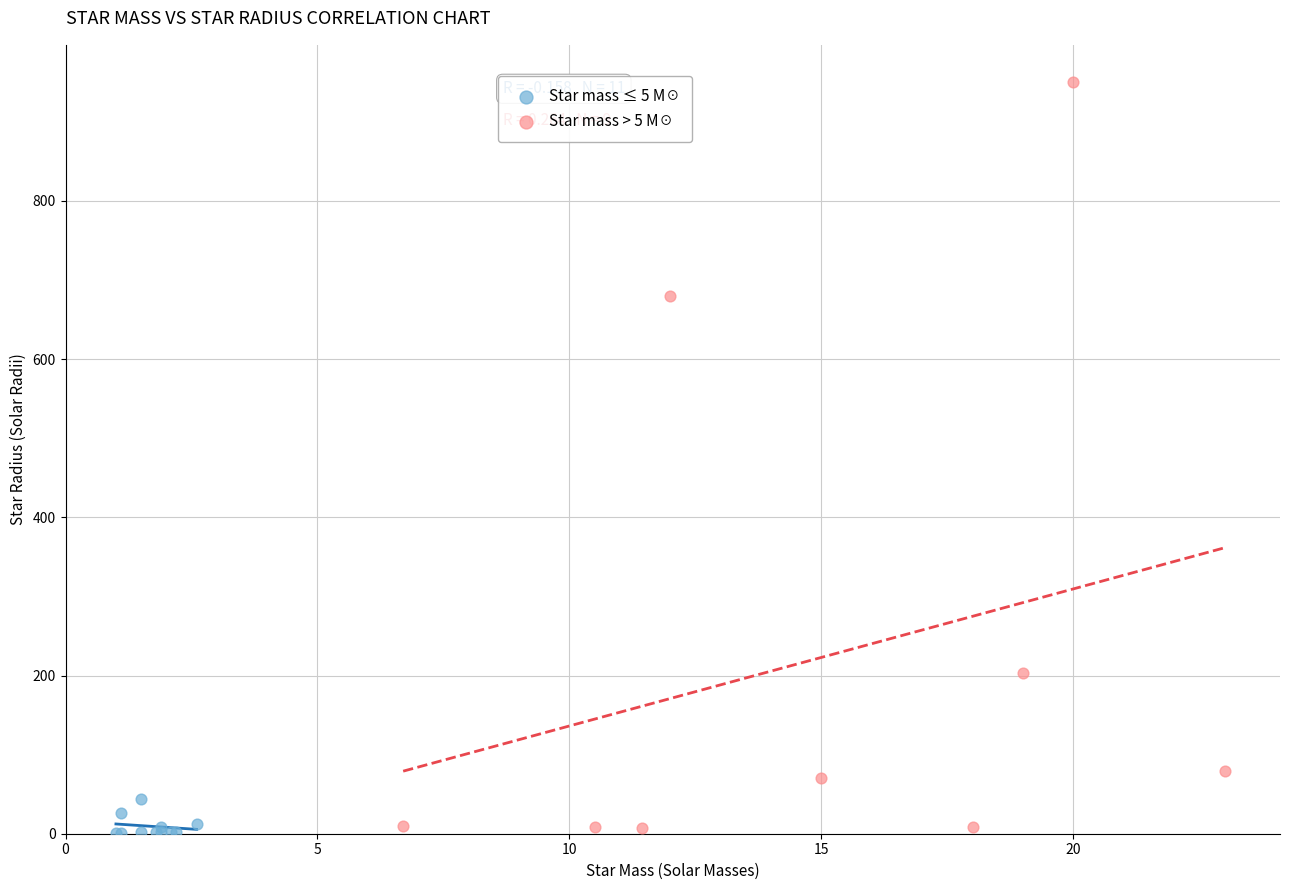

Which series has the largest Y range (max minus min)?

Star mass > 5 M☉